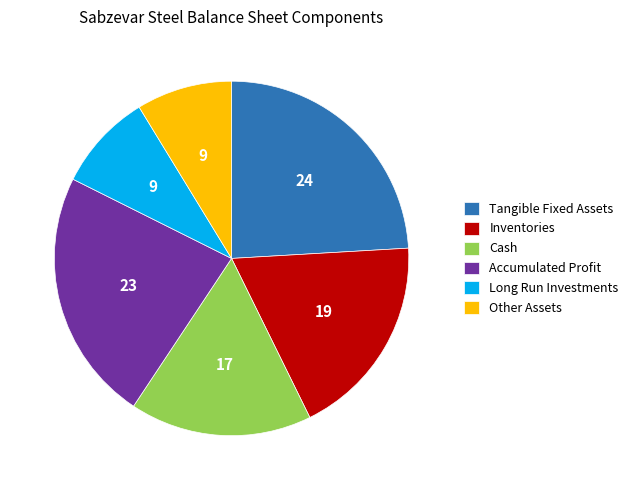

What is the ratio of the value at Cash to the value at Accumulated Profit?

0.7